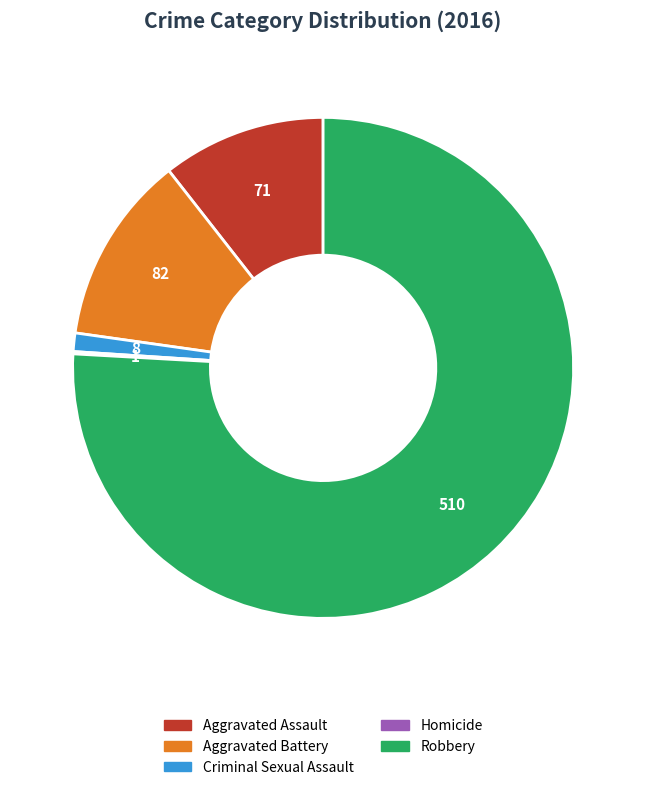

Is there a majority slice in this chart?

Yes